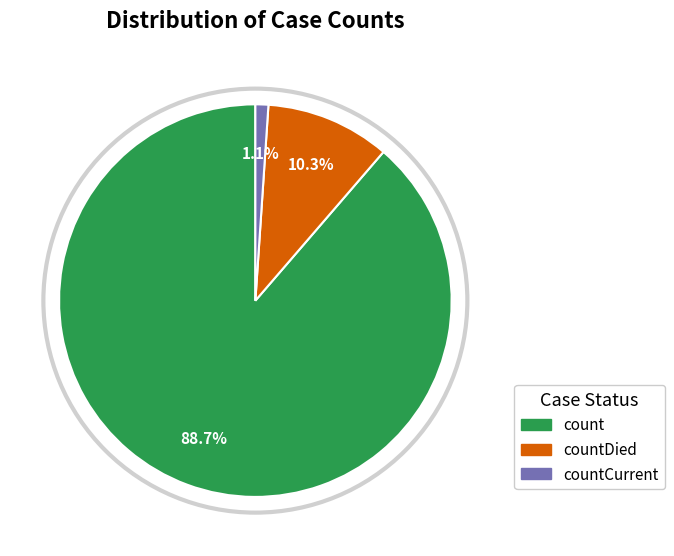

Is there a majority slice in this chart?

Yes